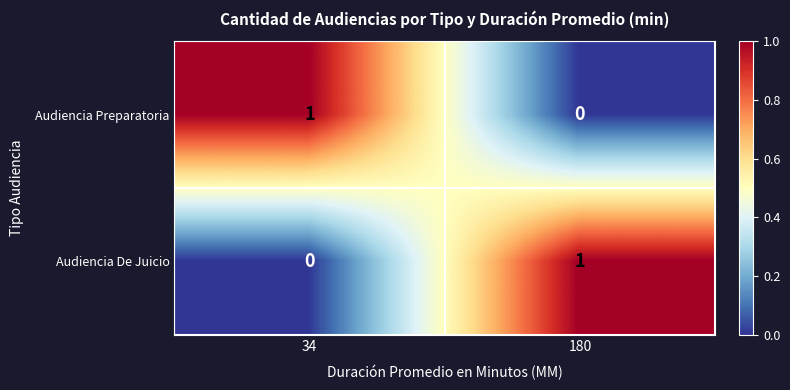

Where is Audiencia Preparatoria nearest to the value 0?

180